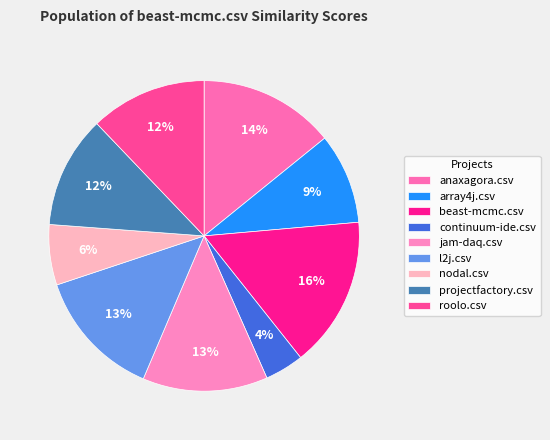

How many segments does this pie chart have?

9